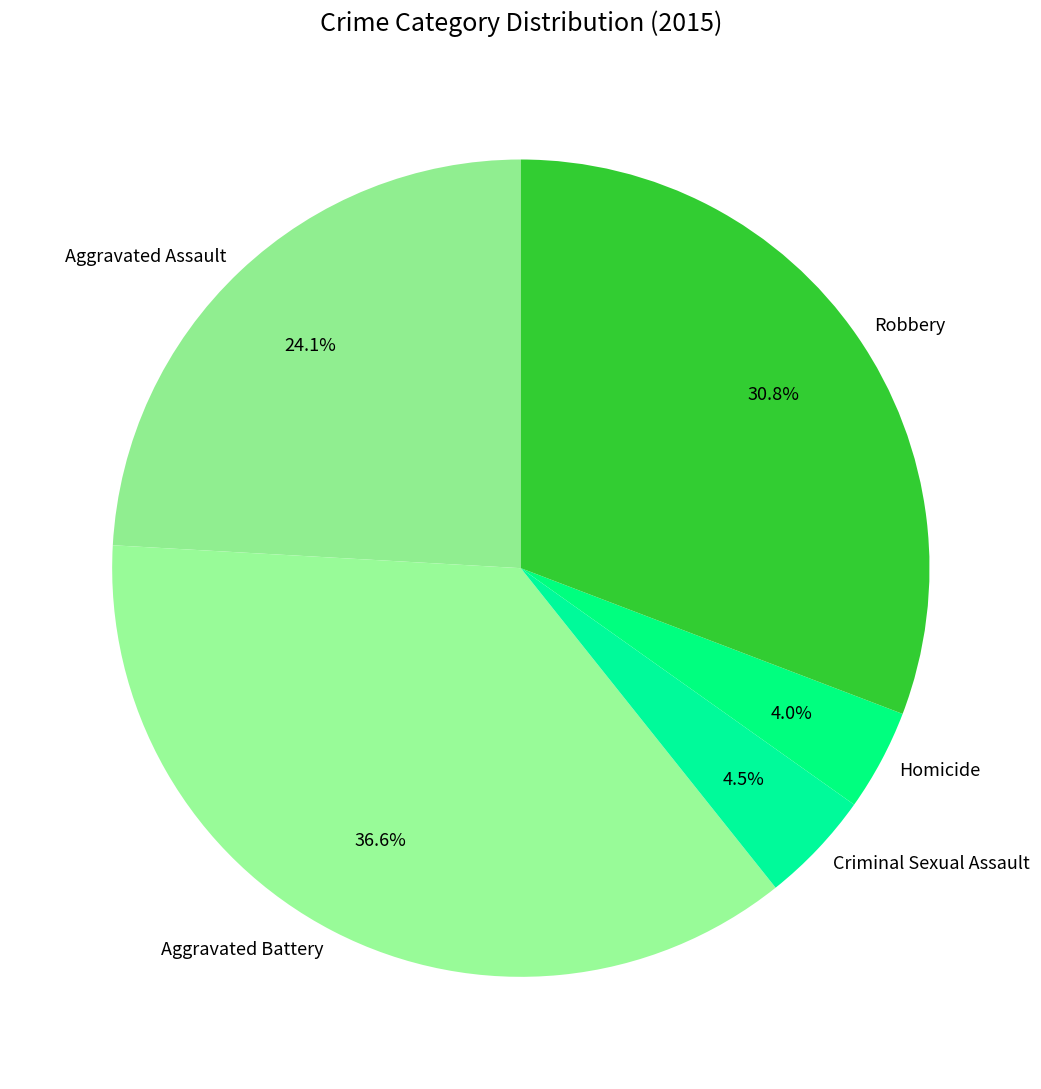

What percentage is NOT represented by Robbery?

69.2%